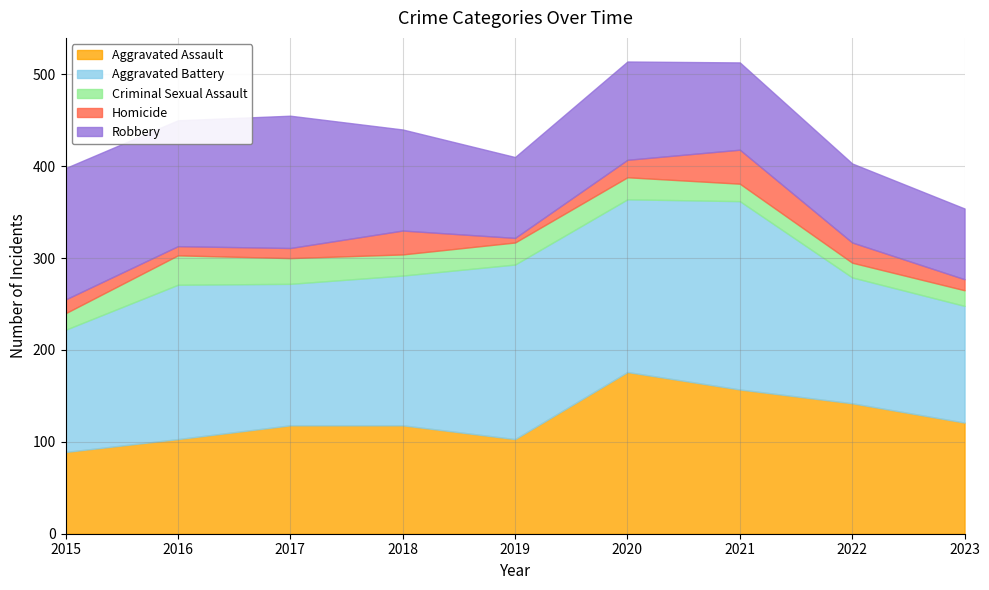

What is the difference between the maximum and minimum values in the Criminal Sexual Assault series?

16